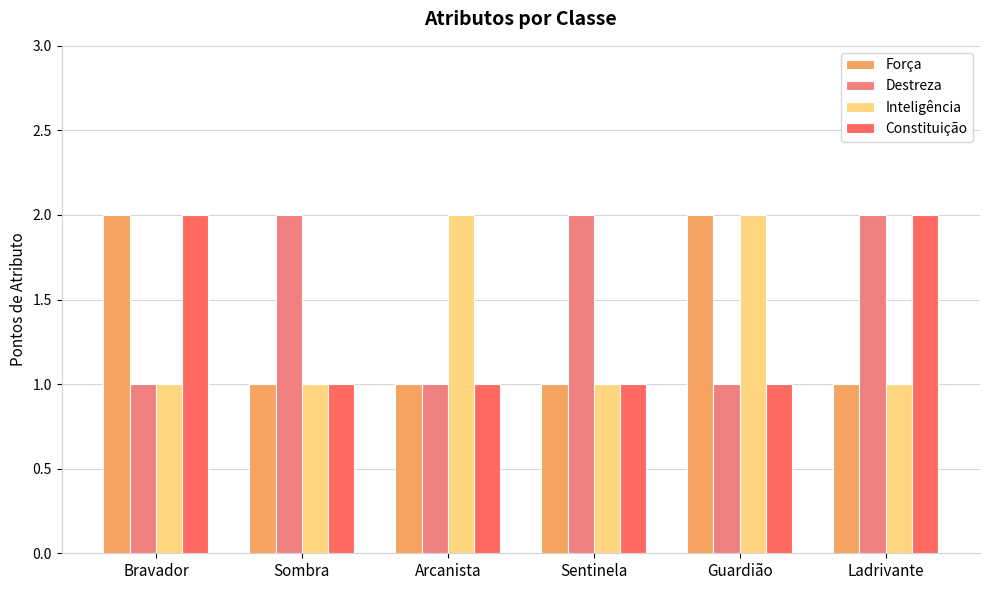

Are the bars horizontal?

No